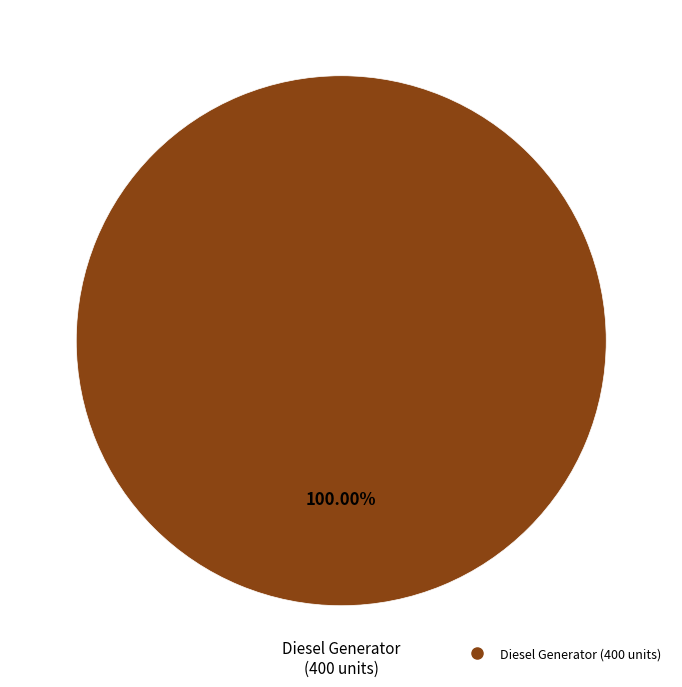

Is there any slice that represents more than half of the pie?

Yes